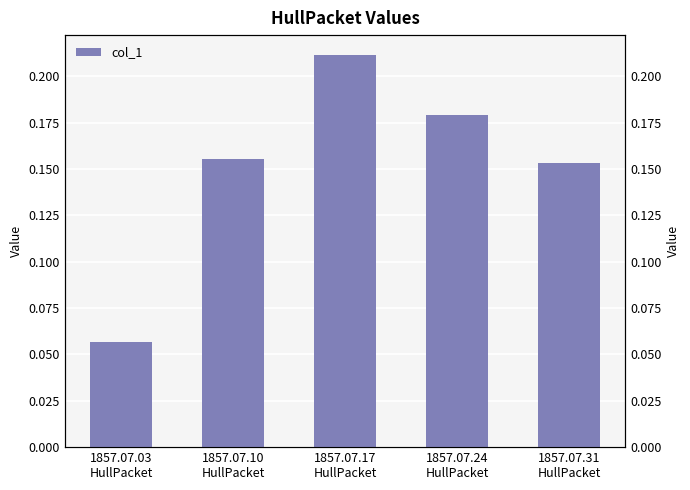

Which label corresponds to the largest value in the chart?

1857.07.17
HullPacket